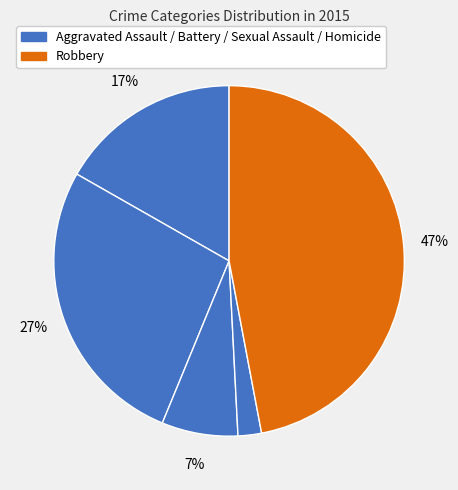

How many segments does this pie chart have?

5